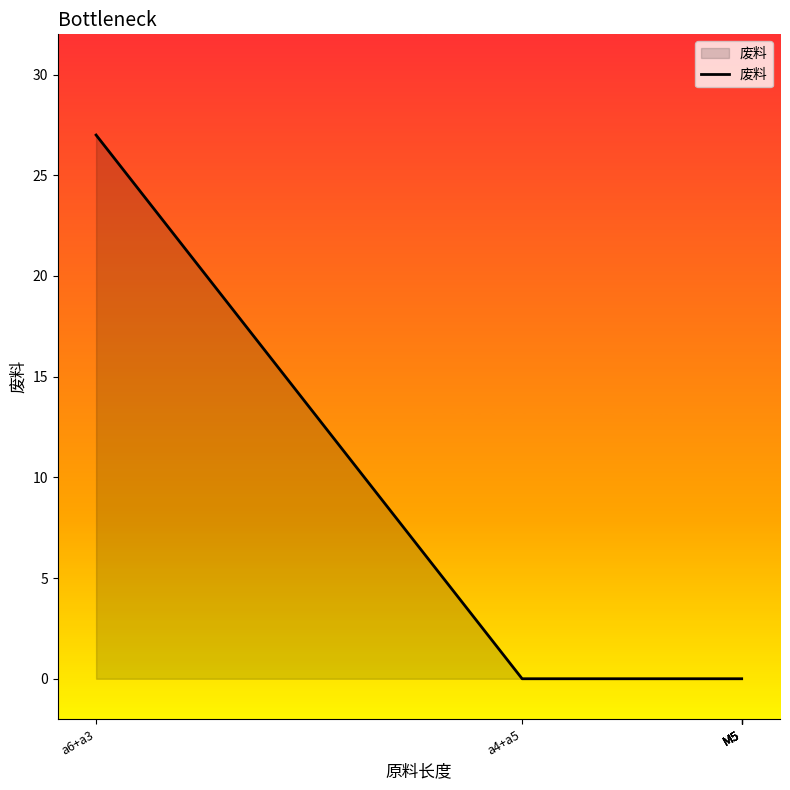

How many series are shown in this chart?

1